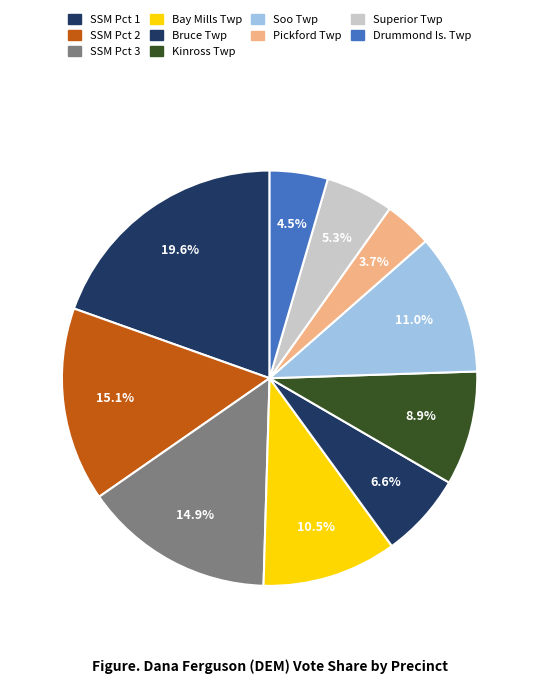

How many slices are in this pie chart?

10